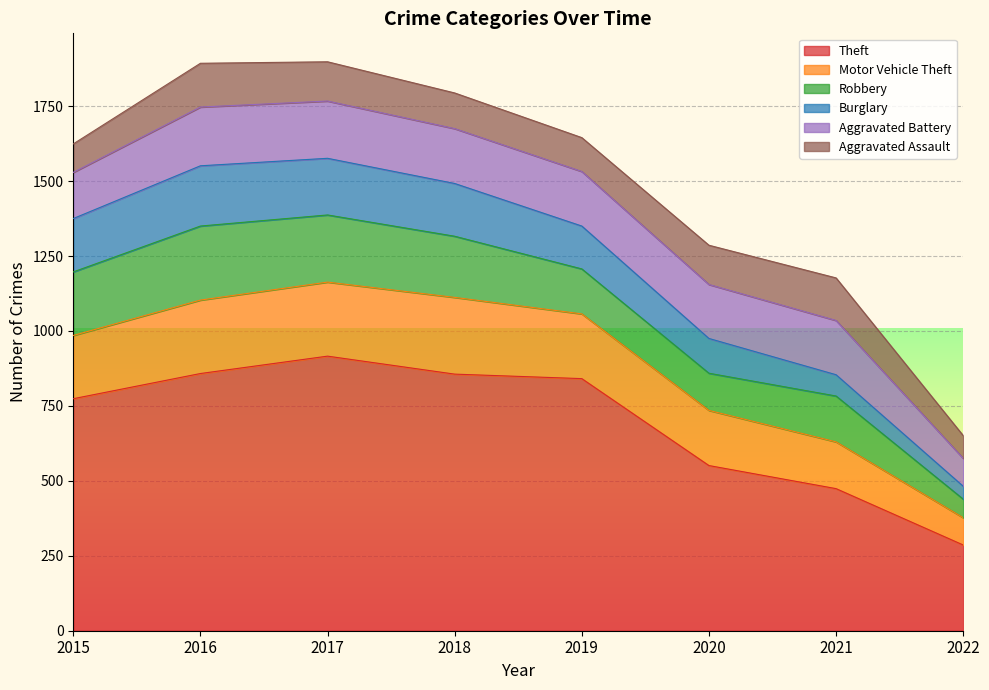

What is the maximum value for Aggravated Battery?

196